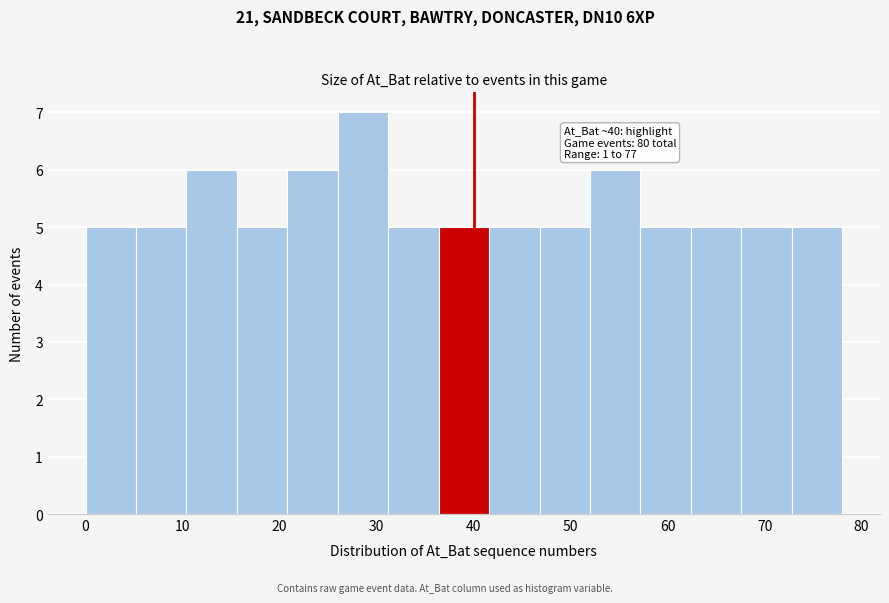

Which range on the x-axis has the tallest bar?

26.0 to 31.2